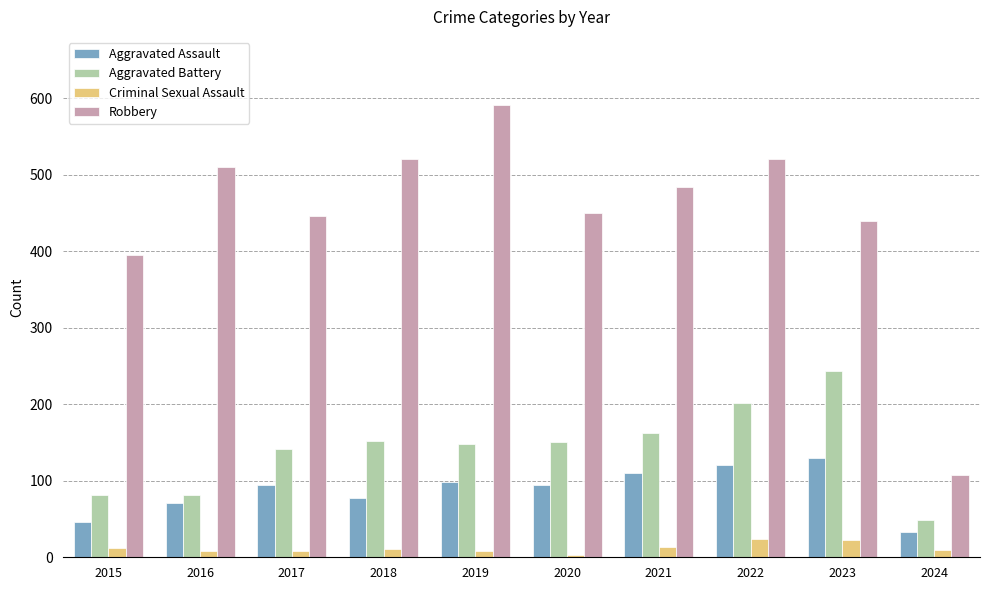

What value does the Robbery series have at 2017, to the nearest 5?

445